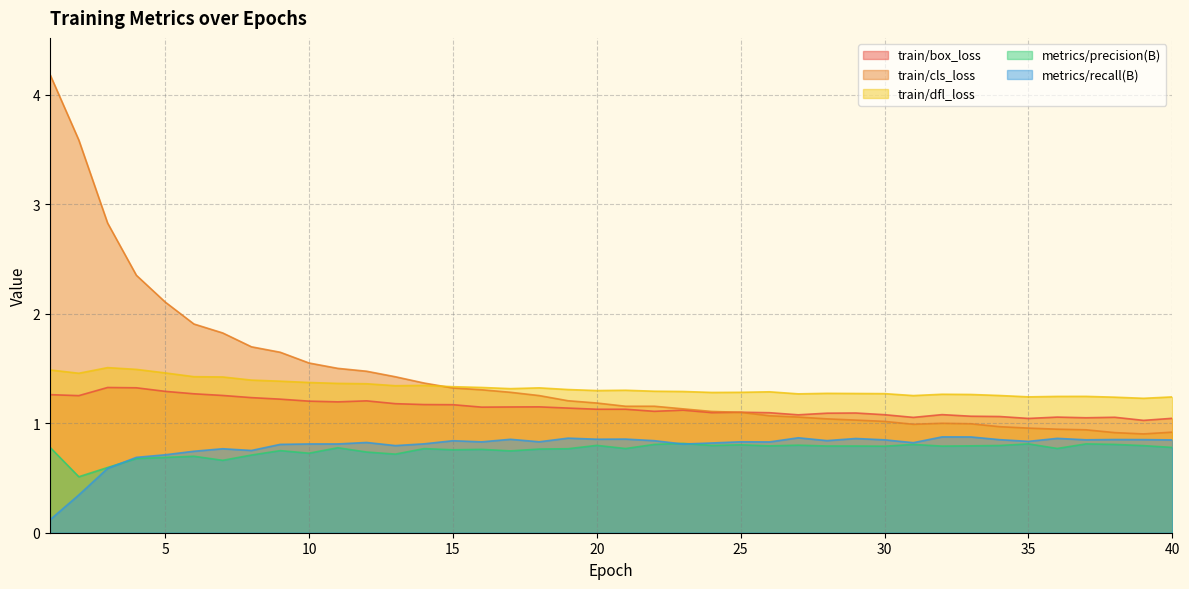

What is the value of the metrics/recall(B) point at the 5th from the left?

0.7